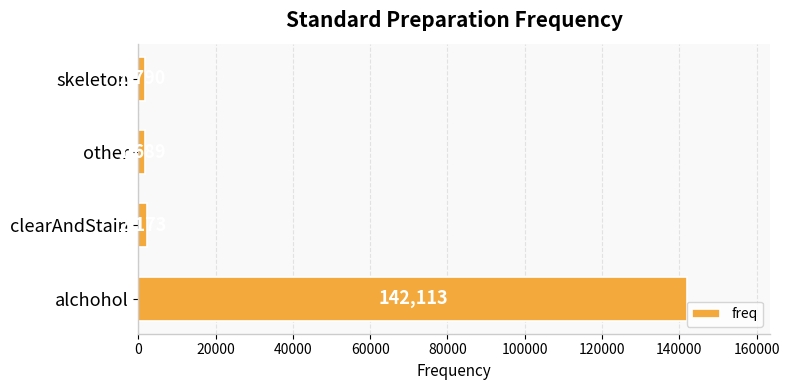

Rank the categories by value from highest to lowest.

alchohol, clearAndStain, skeleton, other